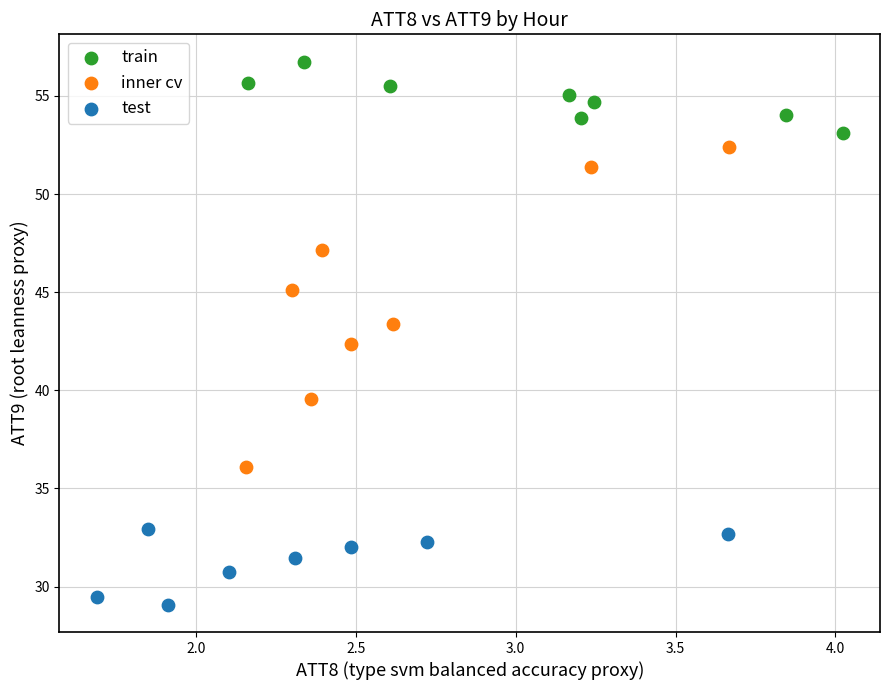

Which series contains the lowest Y value?

test